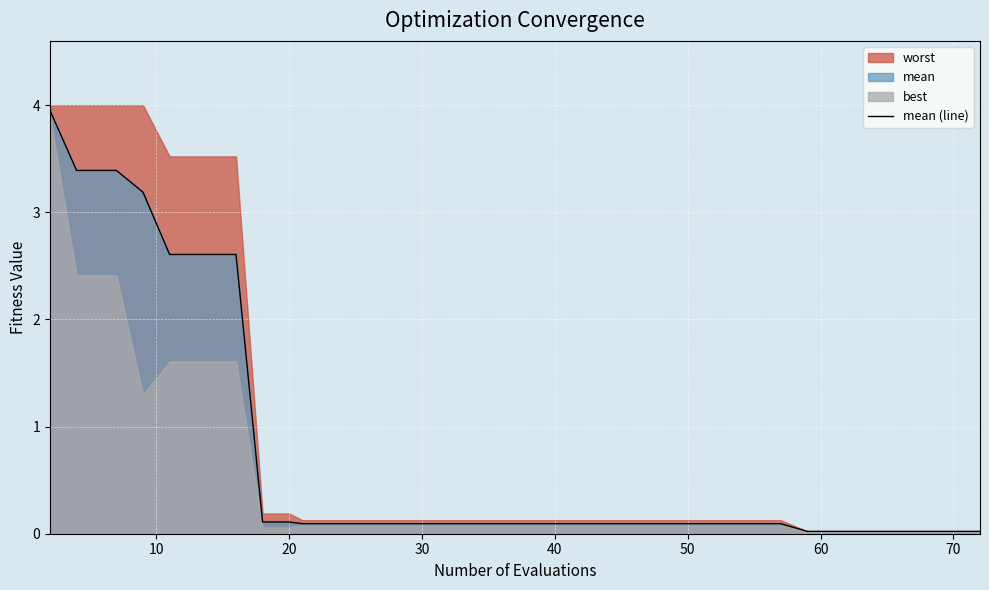

What is the difference between the second highest and second lowest values?

3.4